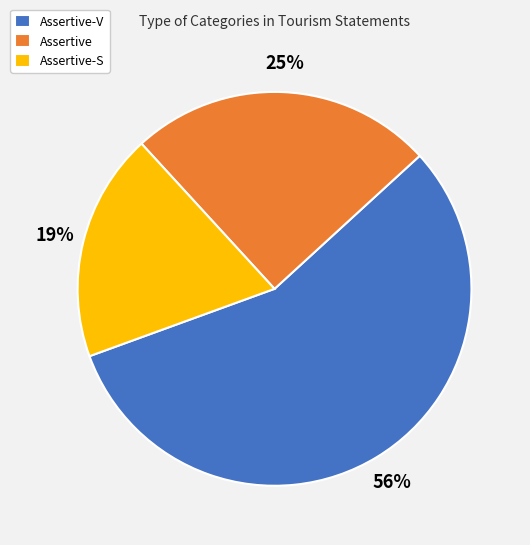

To the nearest percent, what percentage of the pie is Assertive-V?

56%